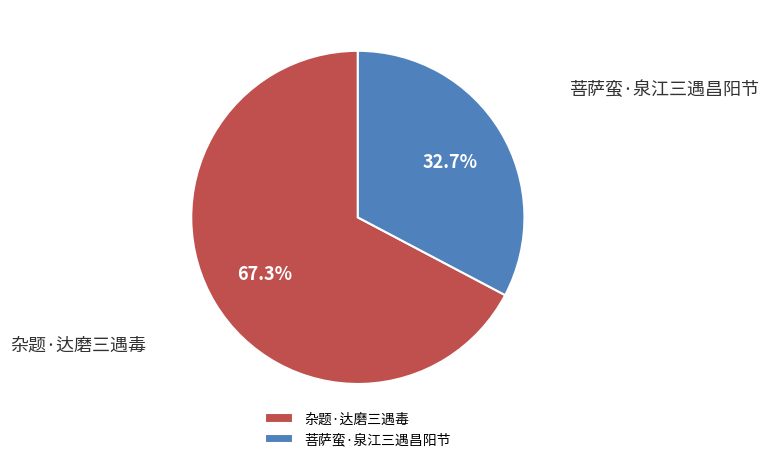

Does 杂题·达磨三遇毒 account for over 50% of the chart?

Yes